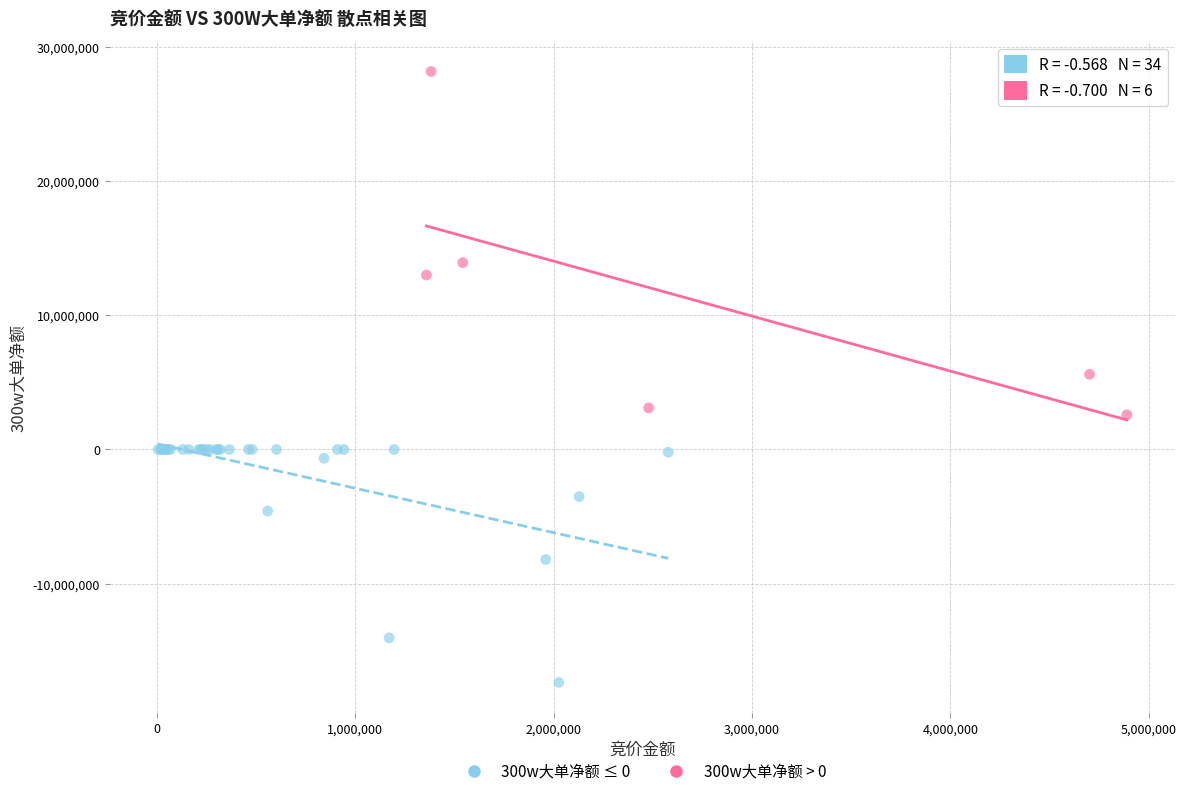

What are all the series names shown in the legend?

300w大单净额 ≤ 0, 300w大单净额 > 0